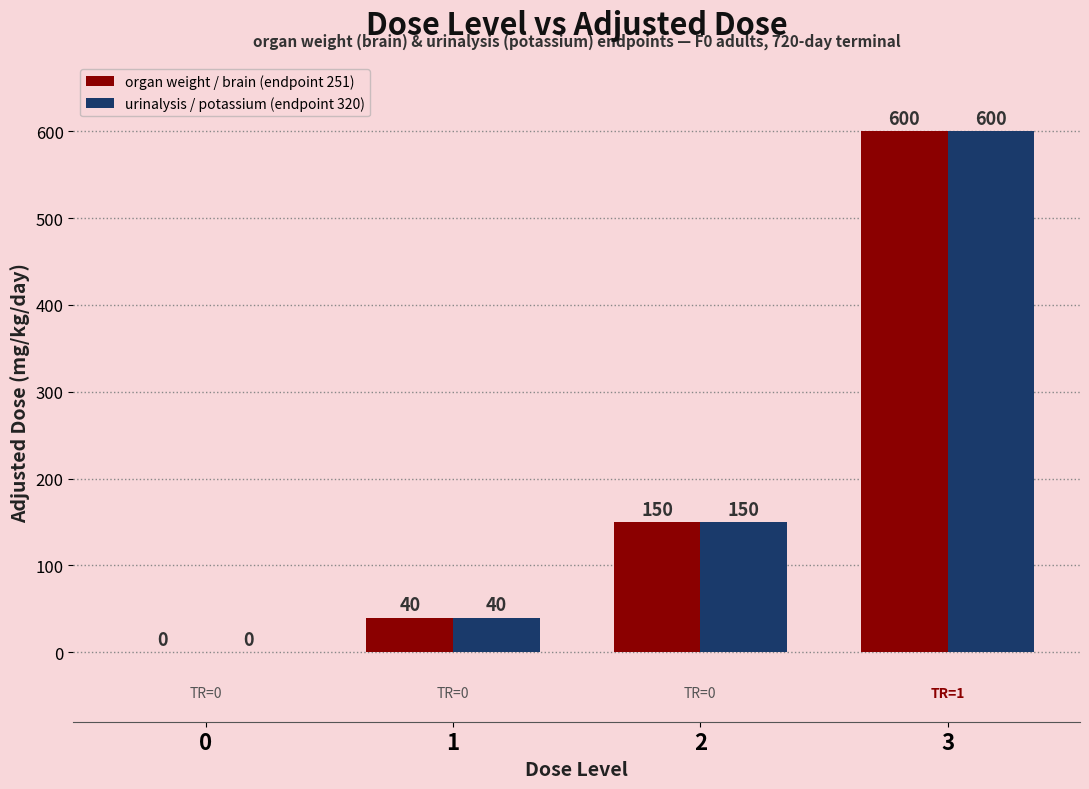

At which category is the sum across all series the highest?

3